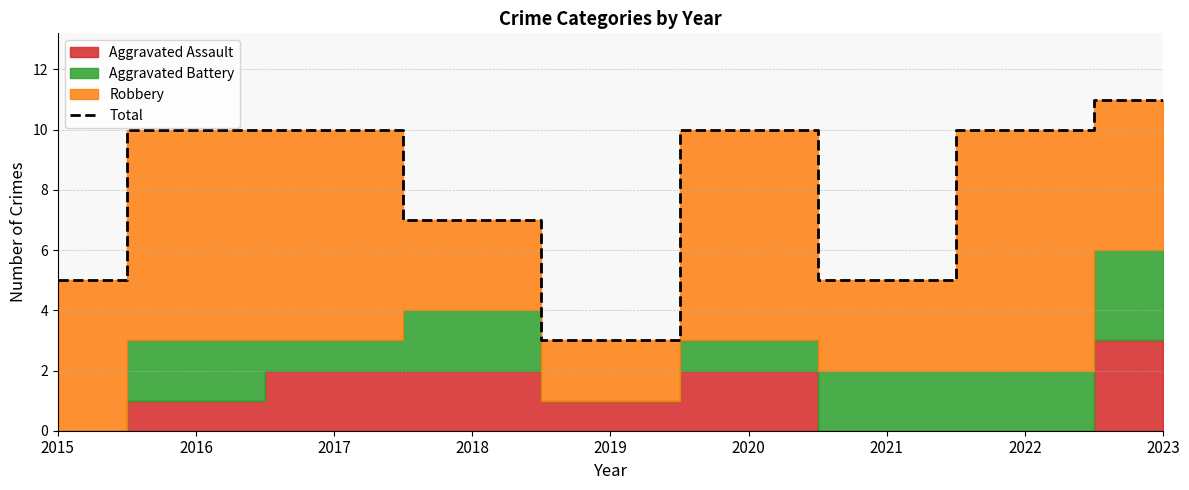

How many interior local peaks (higher than both neighbors) does the data have?

1